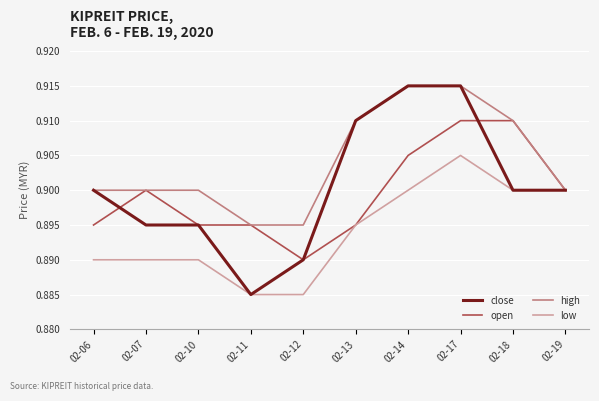

Where is close nearest to the value 0?

02-11